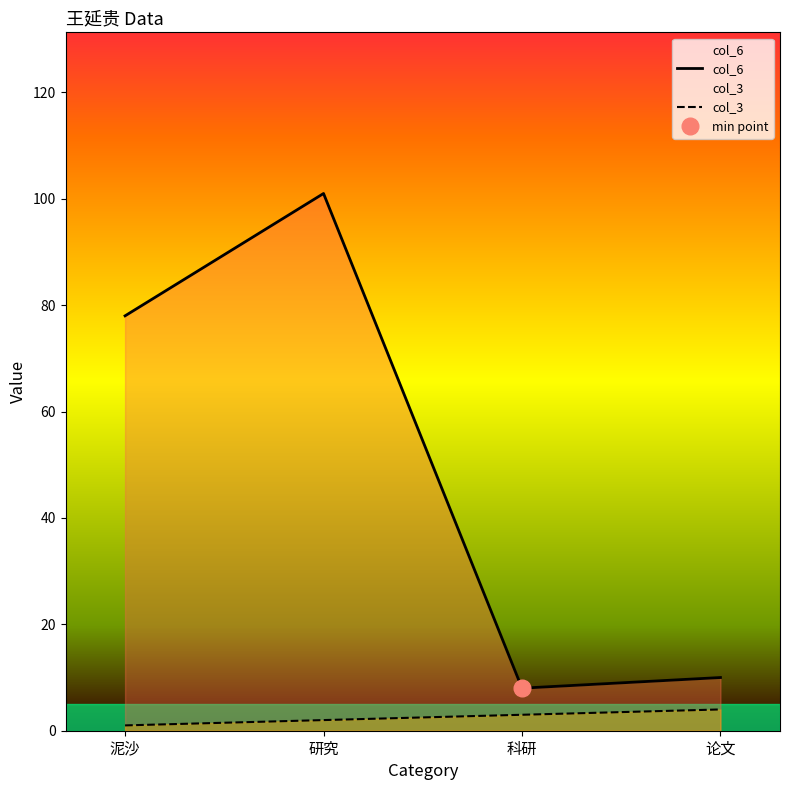

True or false: col_6 and col_3 cross at least once.

False